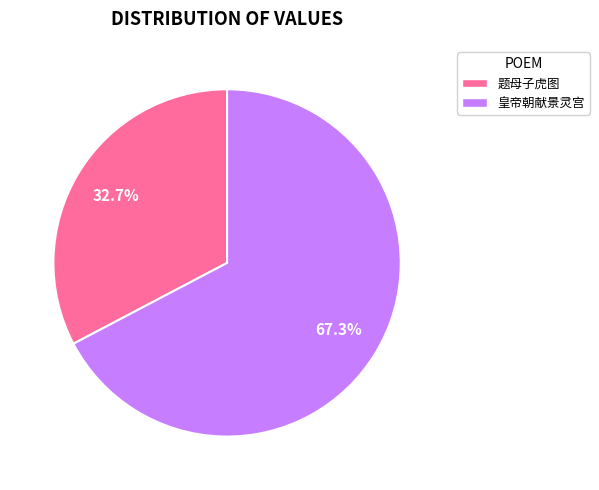

Is there any slice that represents more than half of the pie?

Yes